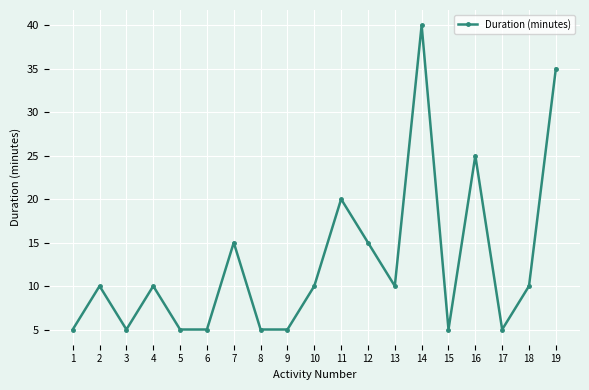

Reading left to right, transcribe all the data shown in this chart.

5	10	5	10	5	5	15	5	5	10	20	15	10	40	5	25	5	10	35